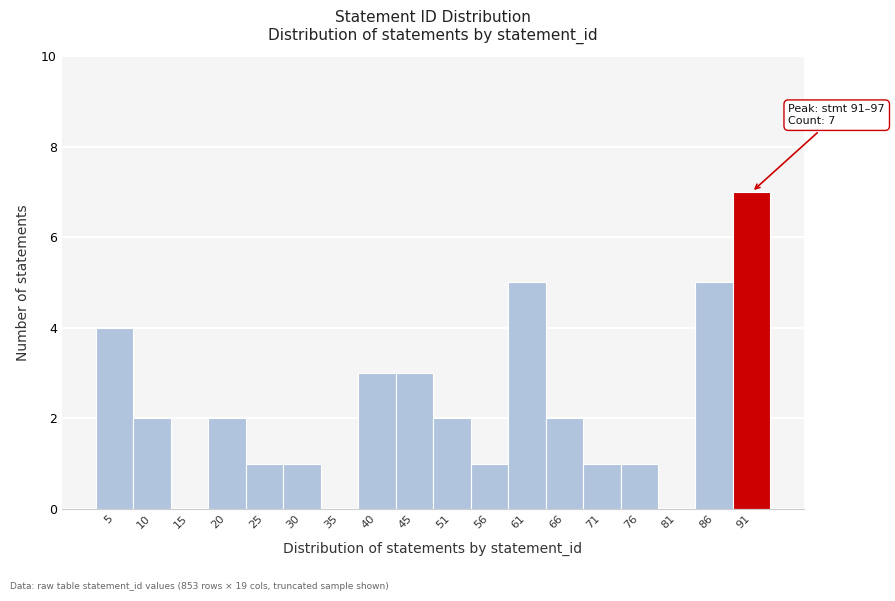

Reading left to right, transcribe all the data shown in this chart.

5=4	10=2	15=0	20=2	25=1	30=1	35=0	40=3	45=3	51=2	56=1	61=5	66=2	71=1	76=1	81=0	86=5	91=7